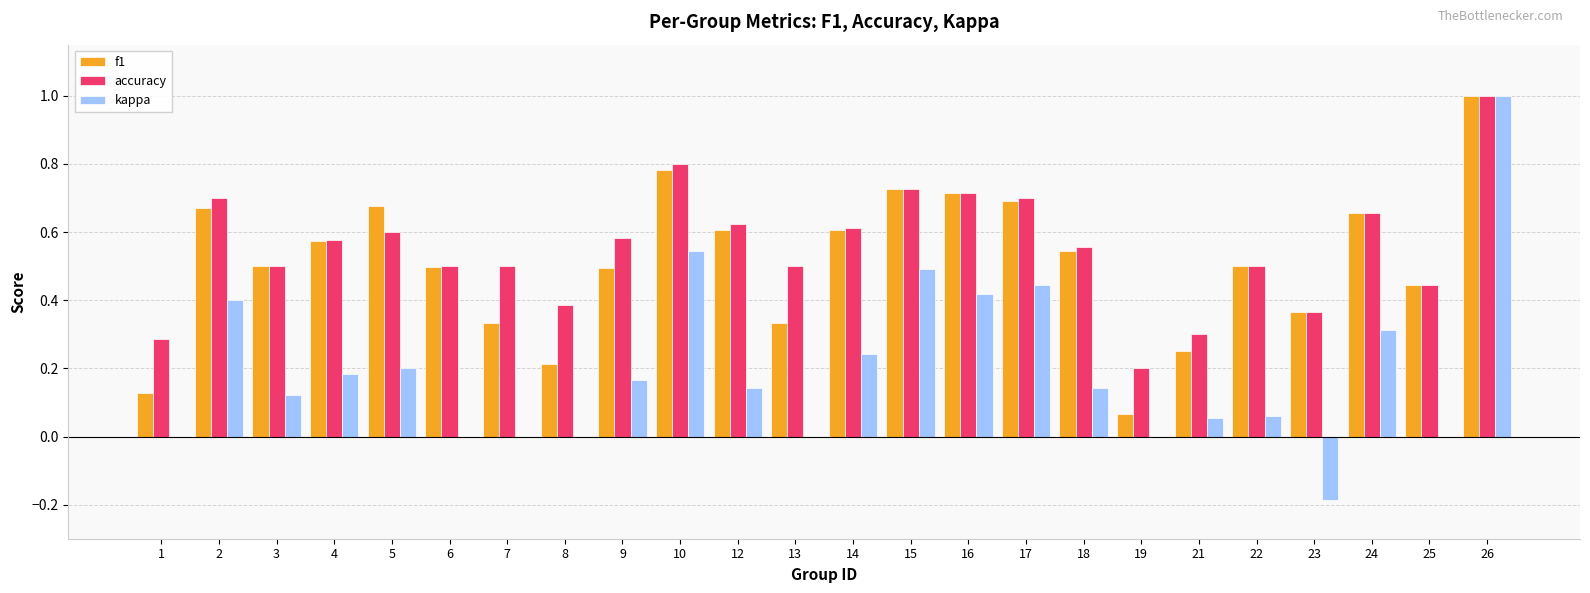

Between 8 and 14, which series saw the biggest shift?

f1